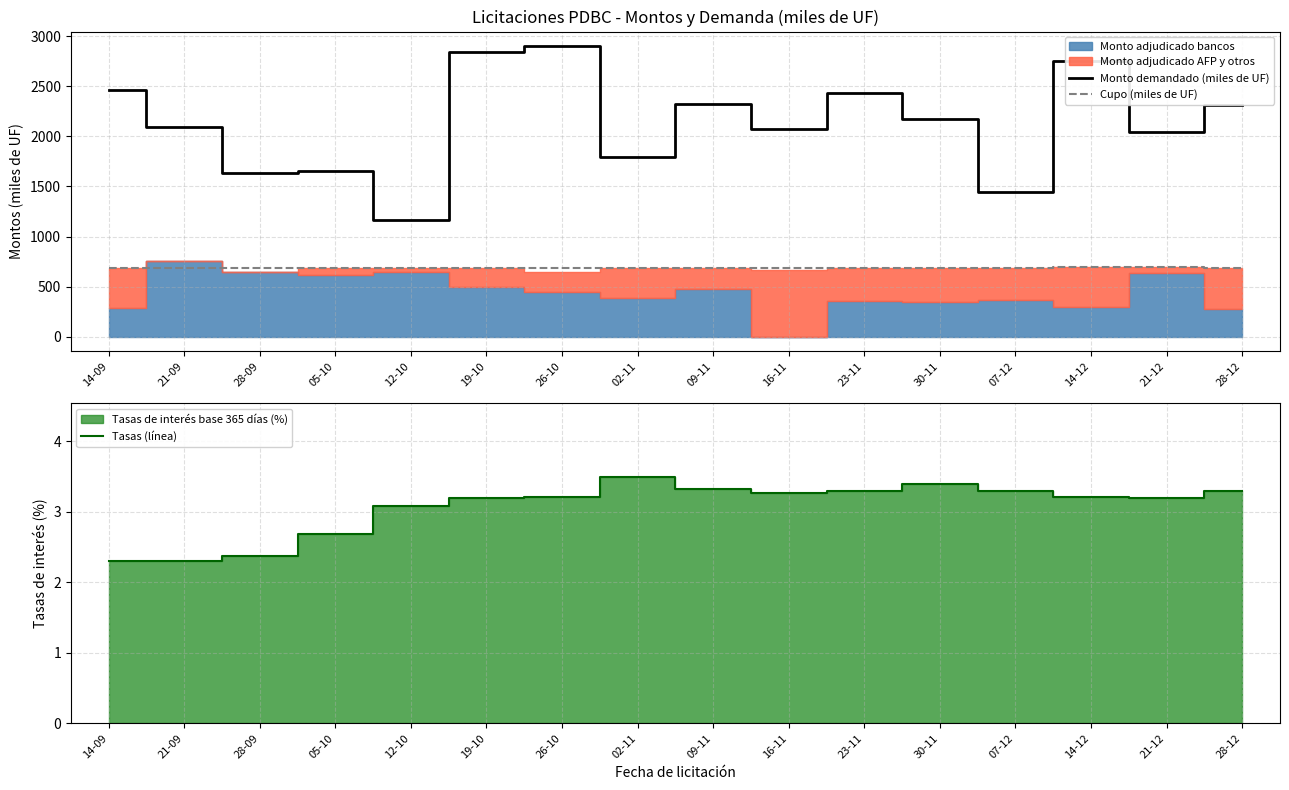

Between 07-12 and 23-11, which is larger?

23-11